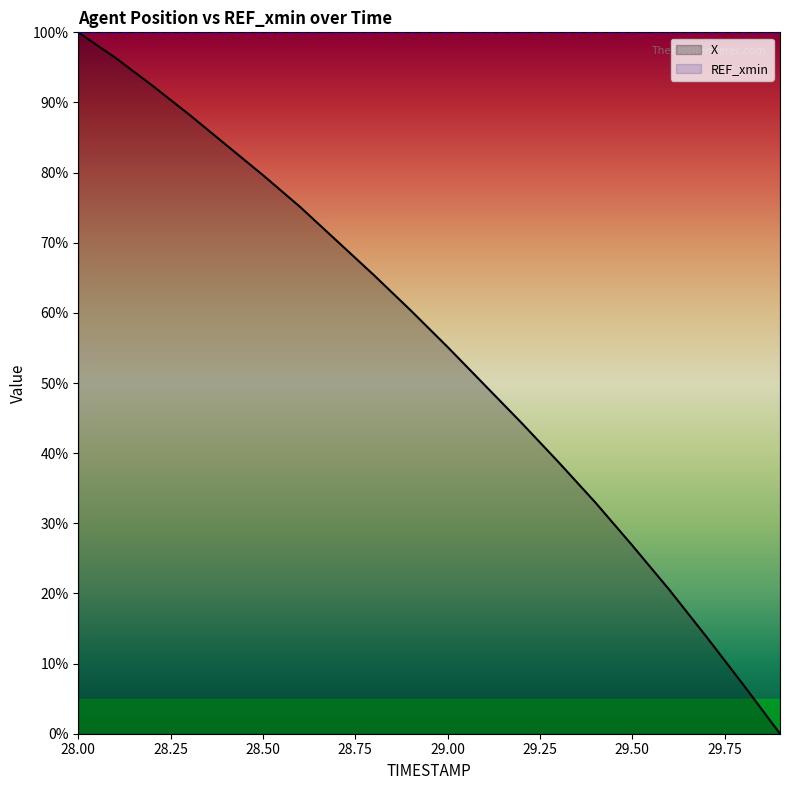

What are all the series names shown in the legend?

X, REF_xmin